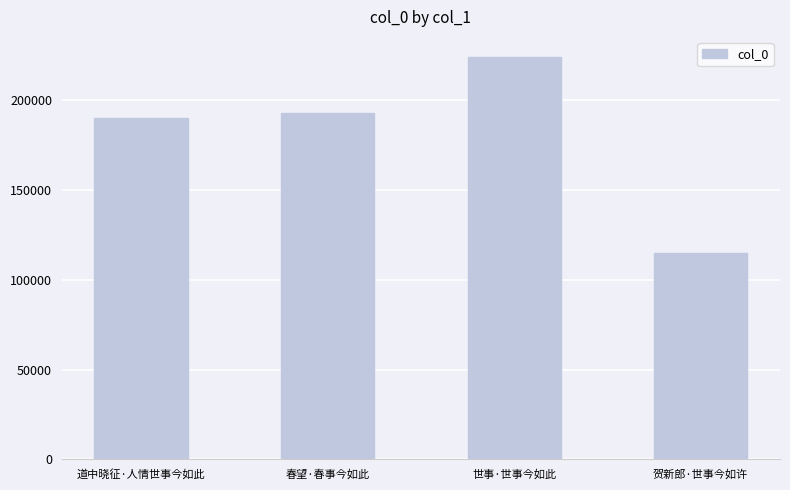

What is the sum of the values at 贺新郎·世事今如许 and 道中晓征·人情世事今如此?

304997